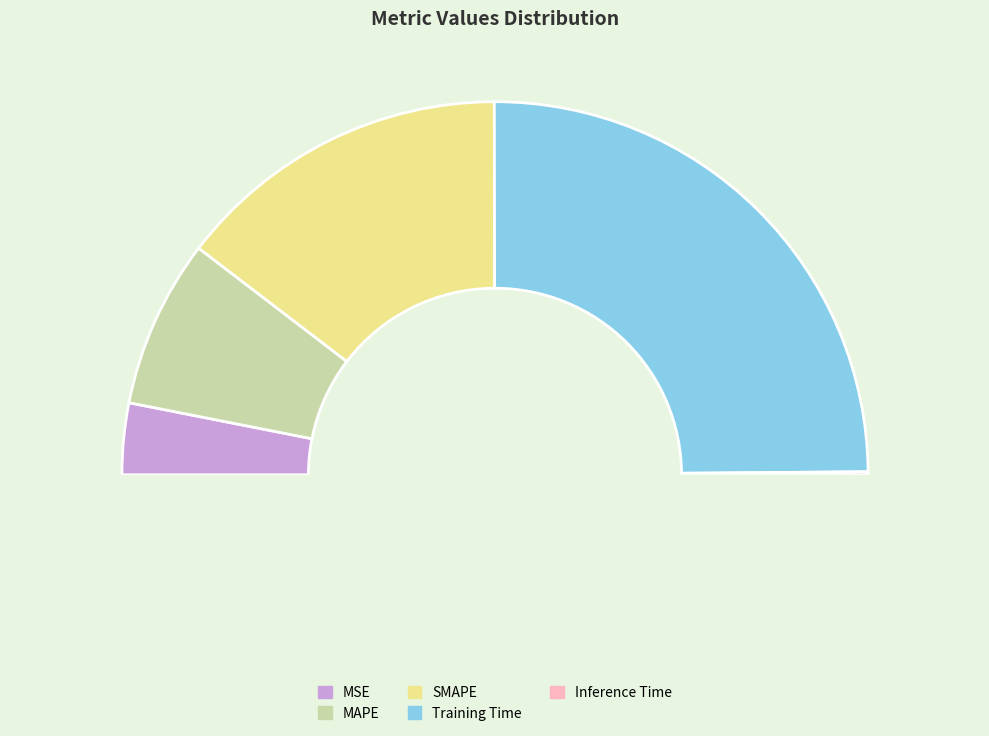

Is it true that SMAPE is 16% of the pie?

False